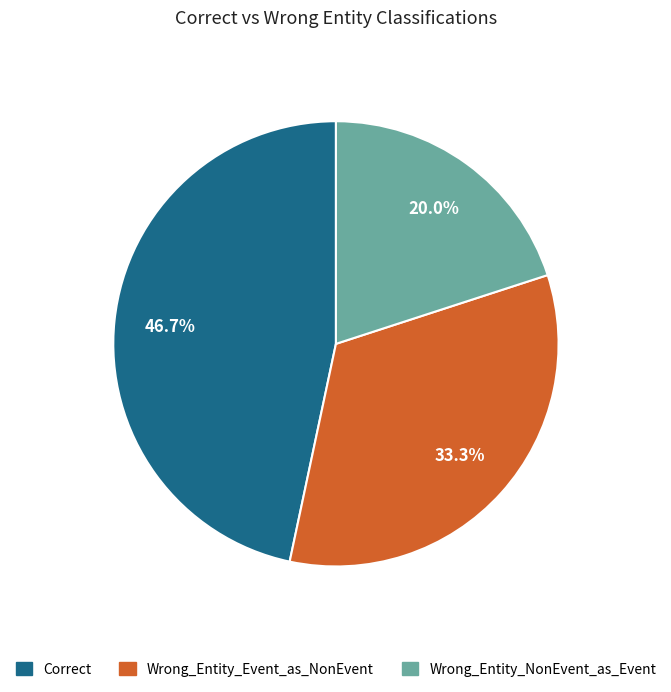

The Wrong_Entity_Event_as_NonEvent slice represents 33% of the pie. True or false?

True